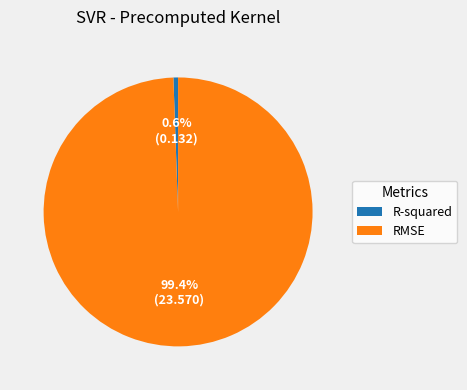

How many segments does this pie chart have?

2